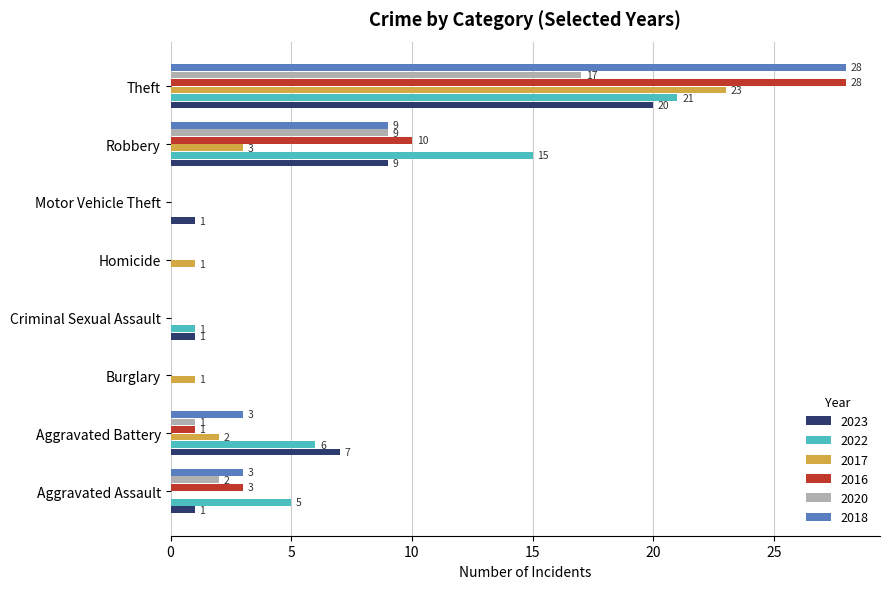

What is the difference between the 2020 values at Criminal Sexual Assault and Aggravated Assault?

2